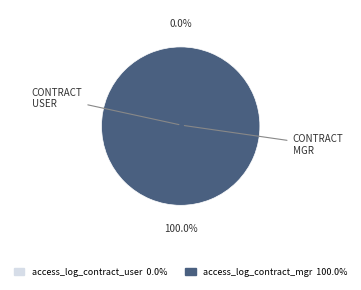

How many slices are in this pie chart?

2